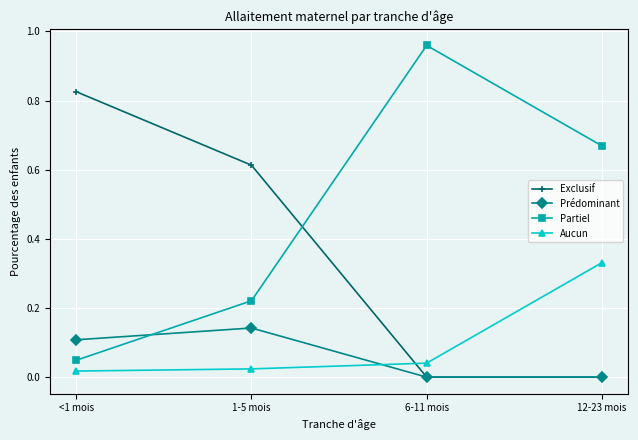

Which series has the widest spread of values?

Partiel